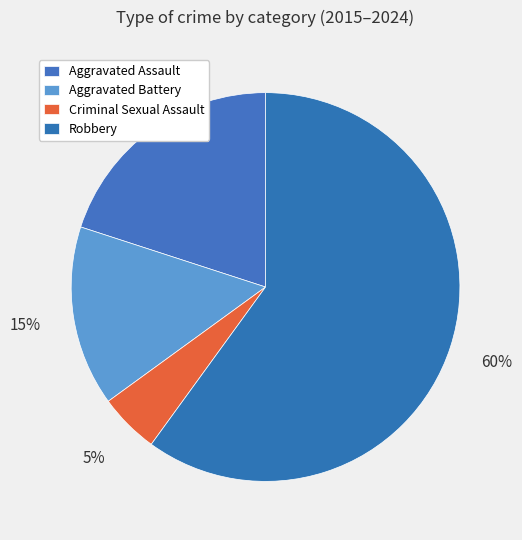

Is there a majority slice in this chart?

Yes